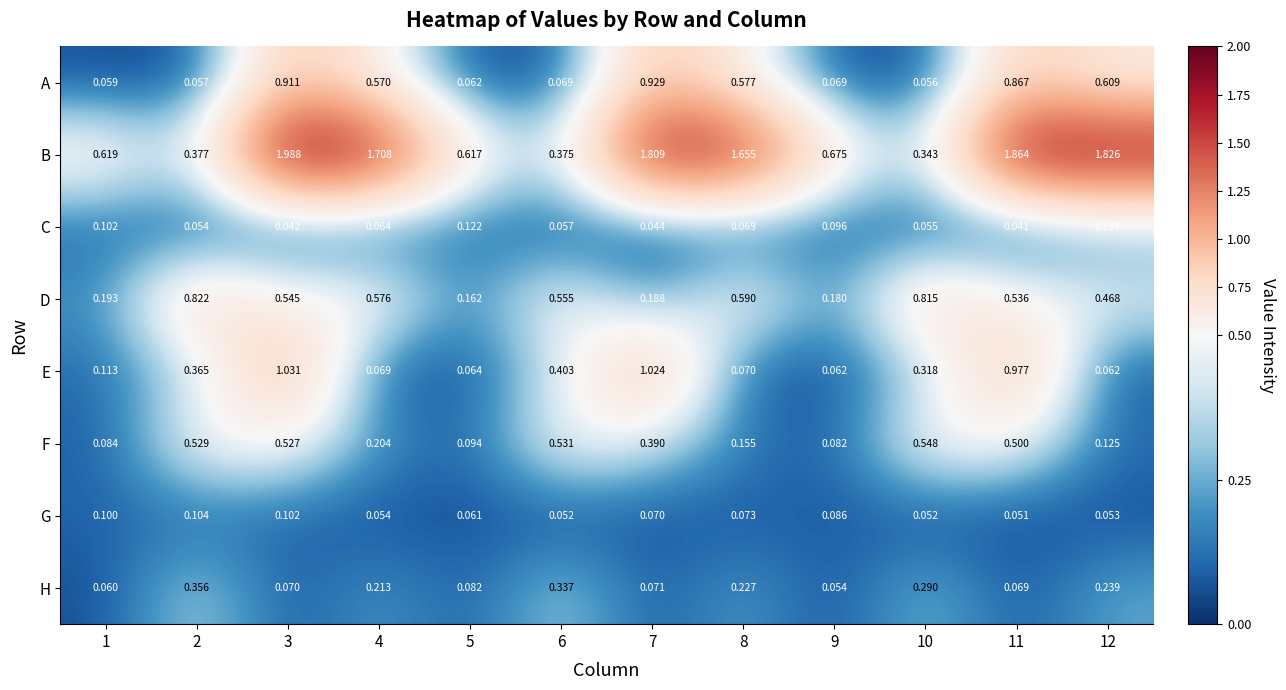

Which series has the largest total across all categories?

B